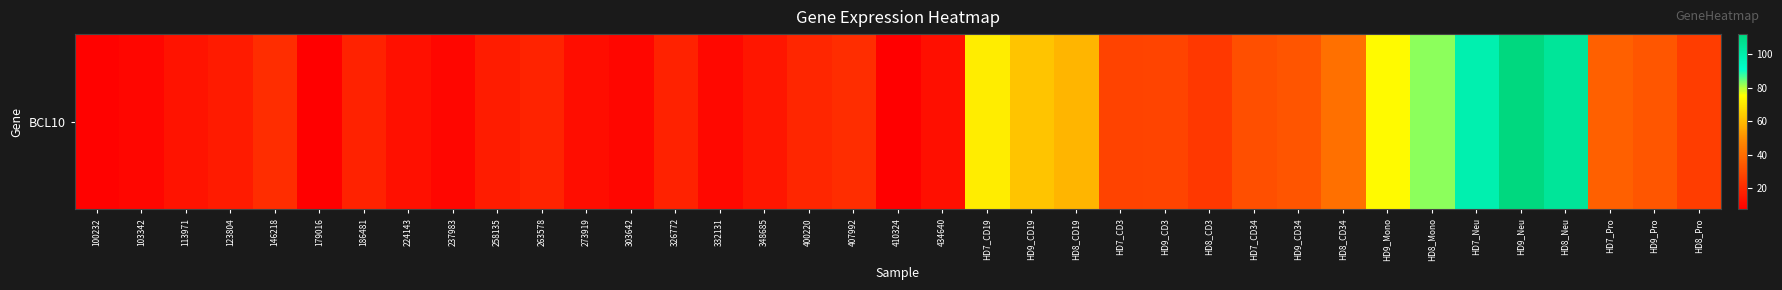

List the labels in order of value, smallest first.

179016, 410324, 100232, 303642, 237983, 103342, 332131, 273919, 434640, 224143, 113971, 348685, 123804, 258135, 186481, 326772, 263578, 400220, 407992, 146218, HD8_CD3, HD8_Pro, HD7_CD3, HD9_CD3, HD7_CD34, HD9_CD34, HD9_Pro, HD7_Pro, HD8_CD34, HD8_CD19, HD9_CD19, HD7_CD19, HD9_Mono, HD8_Mono, HD7_Neu, HD8_Neu, HD9_Neu